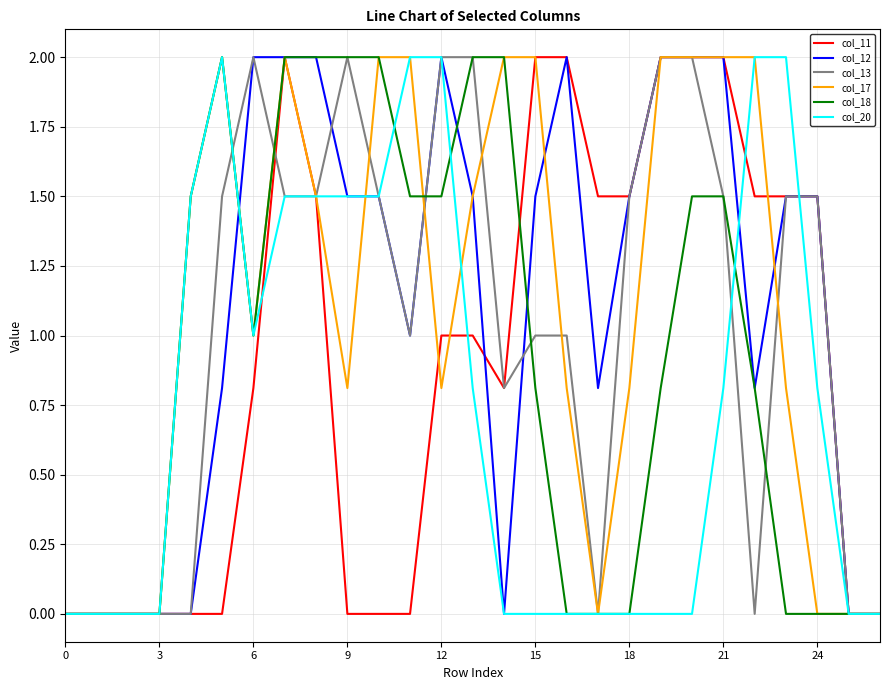

What is the highest value of the col_12 series?

2.0